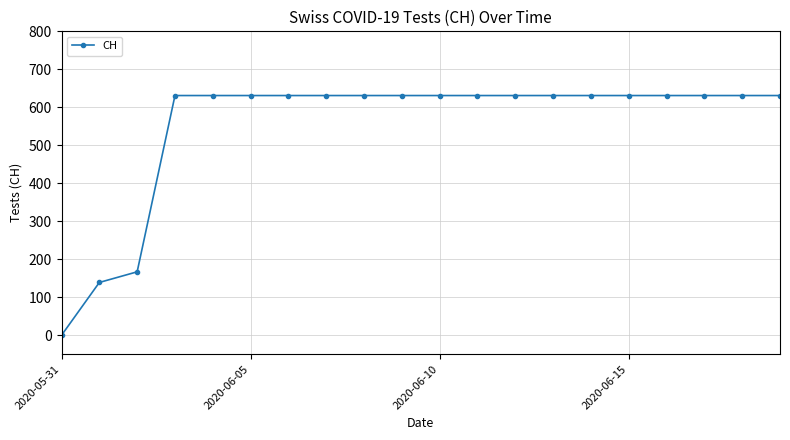

What is the greatest value displayed?

631